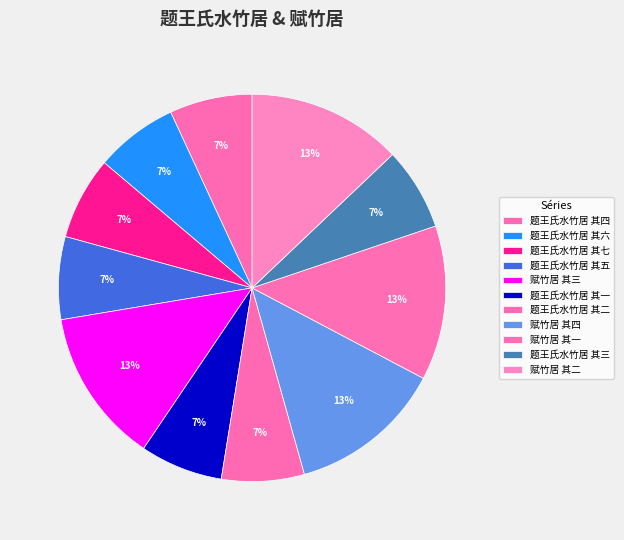

The 题王氏水竹居 其一 slice represents 7% of the pie. True or false?

True